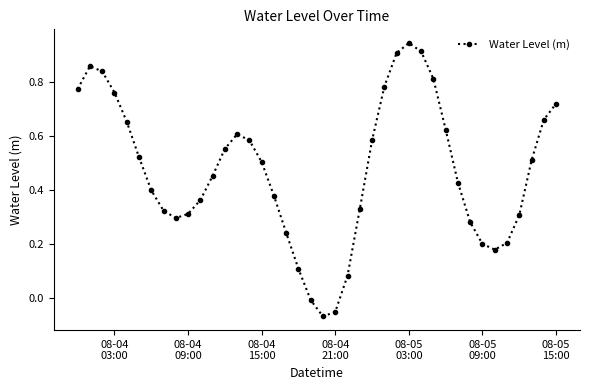

How many points are higher than both their immediate neighbors (excluding endpoints)?

3